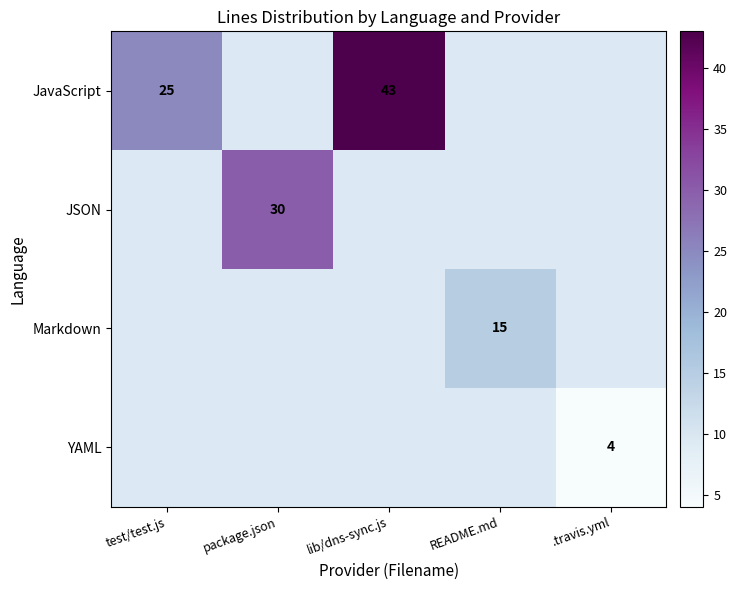

The value of Markdown at README.md is 15. True or false?

True